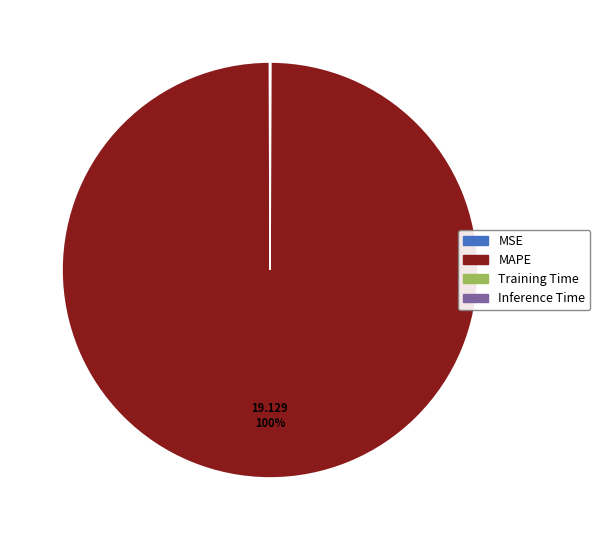

The MAPE slice represents 100% of the pie. True or false?

True